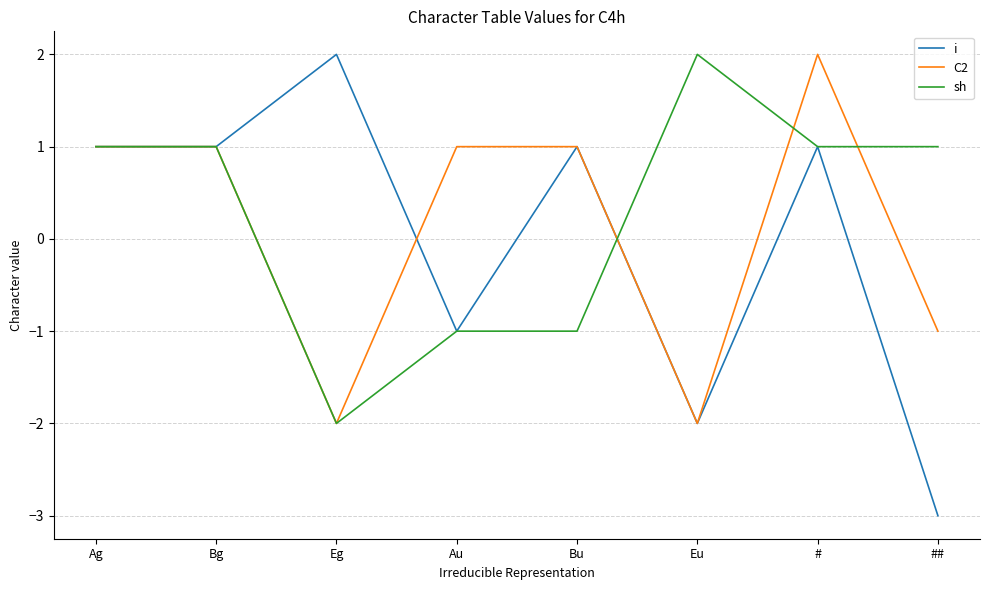

Which series has the widest spread of values?

i